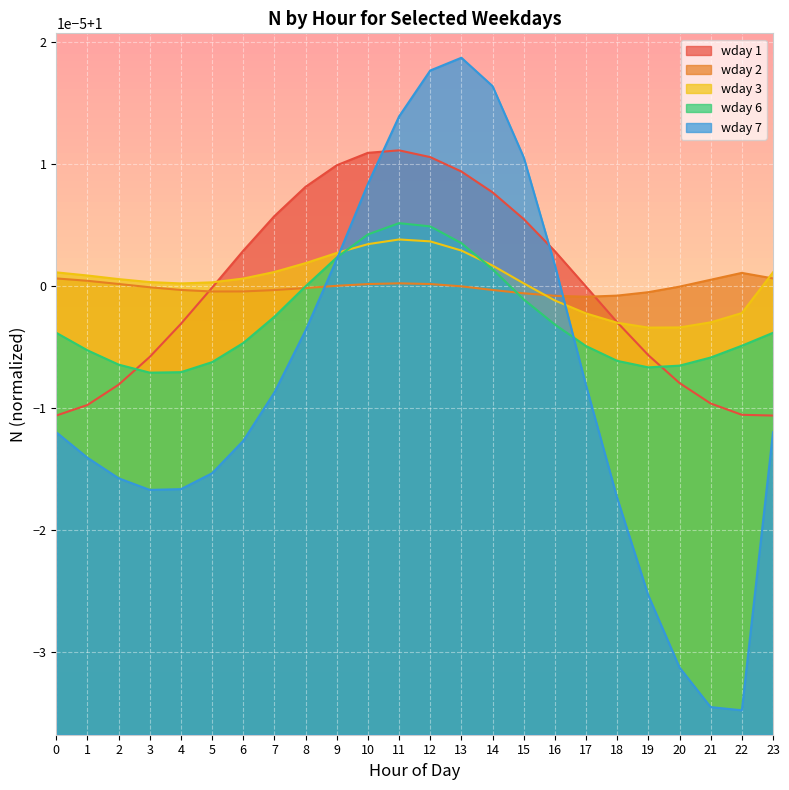

True or false: wday 6 has more than 0 points higher than both neighbors.

True